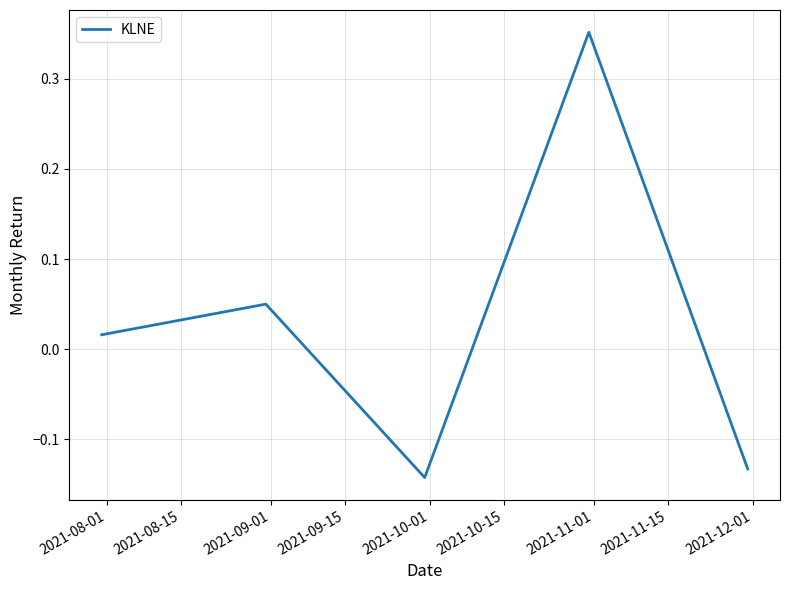

True or false: there are more than 1 points higher than both neighbors.

True